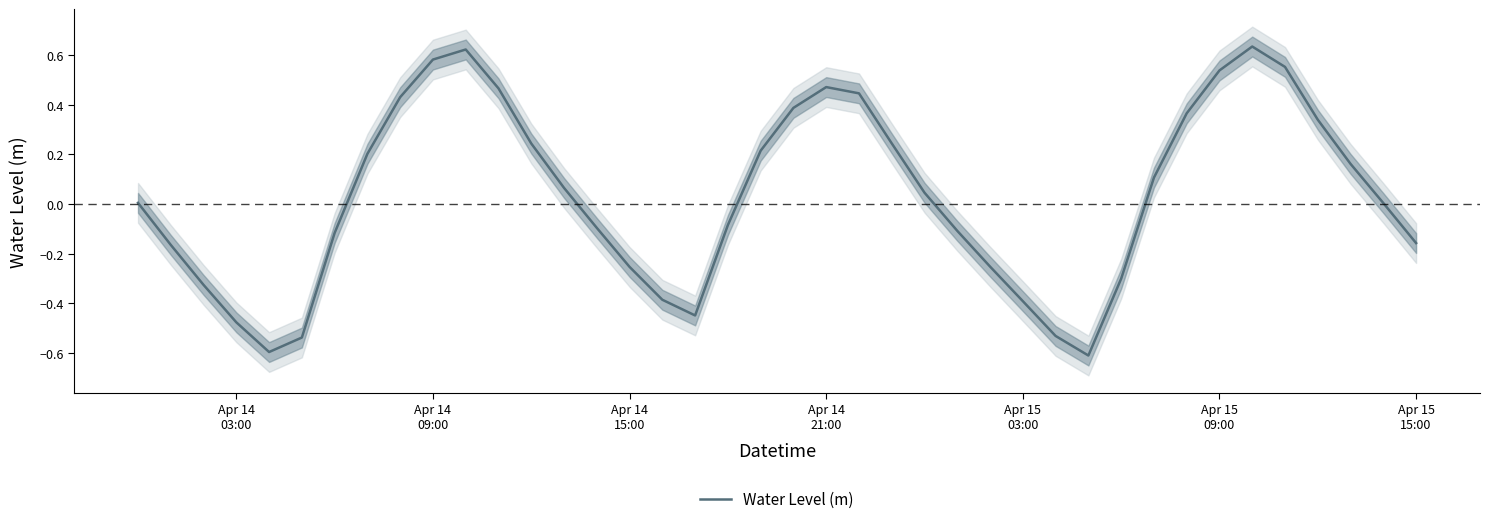

Does the chart have visible grid lines?

No